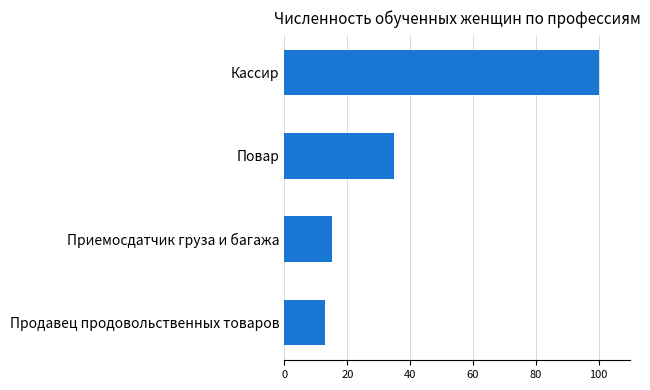

What is the sum of all values?

163